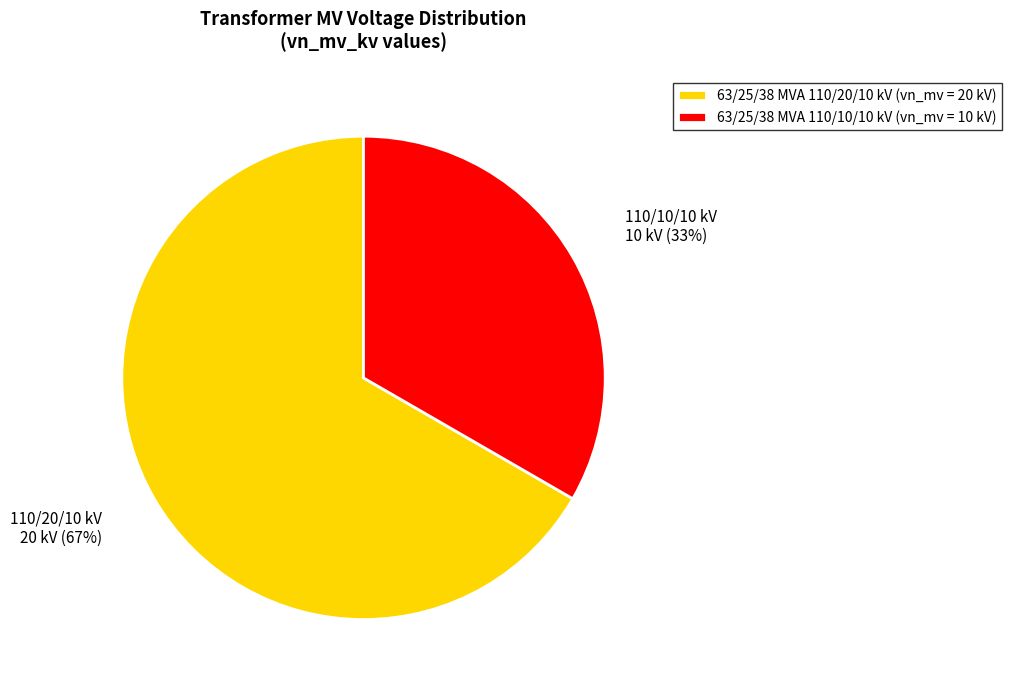

Count the number of slices in the pie.

2